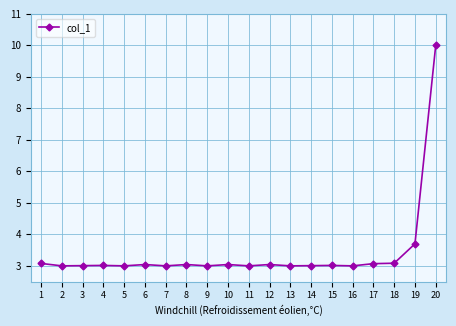

What is the smallest value displayed?

3.0